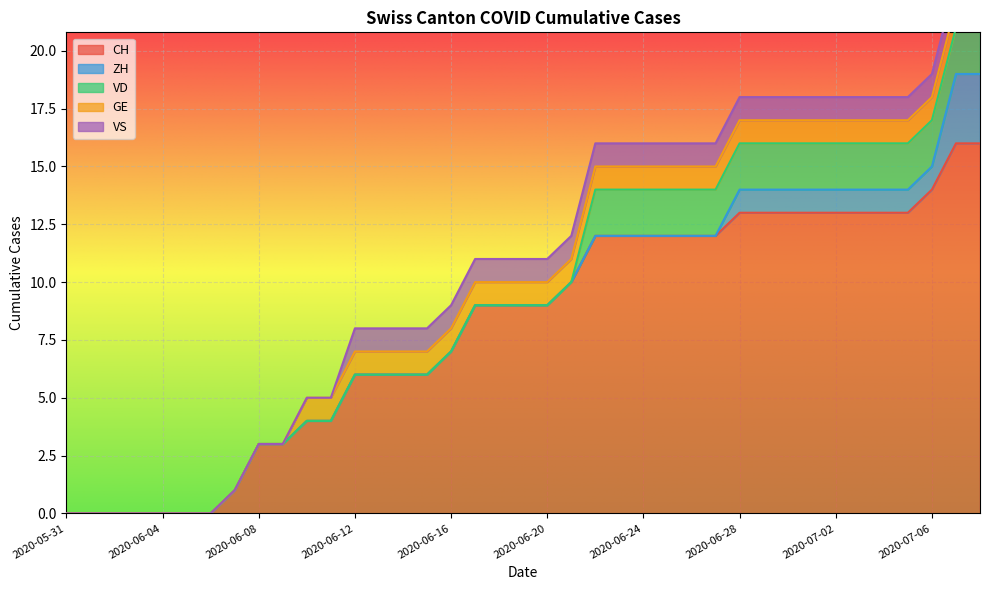

How many values in VS are above zero?

27